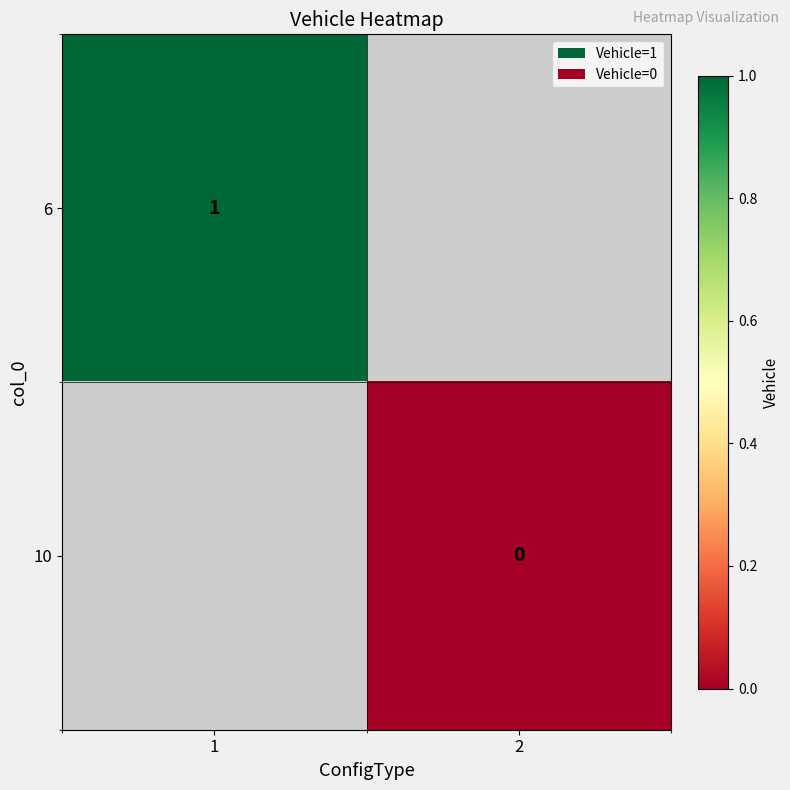

True or false: 6 has a value of 0 at 1.

False